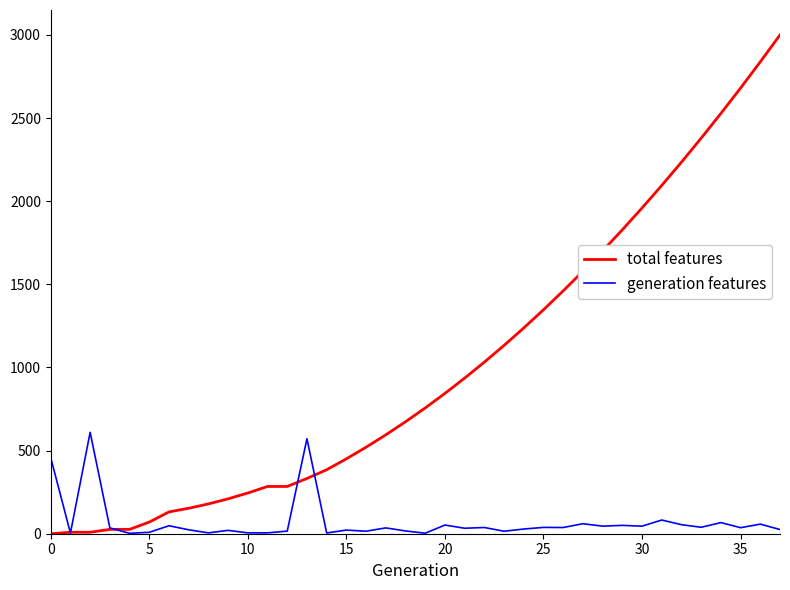

What is the highest value of the generation features series?

609.7